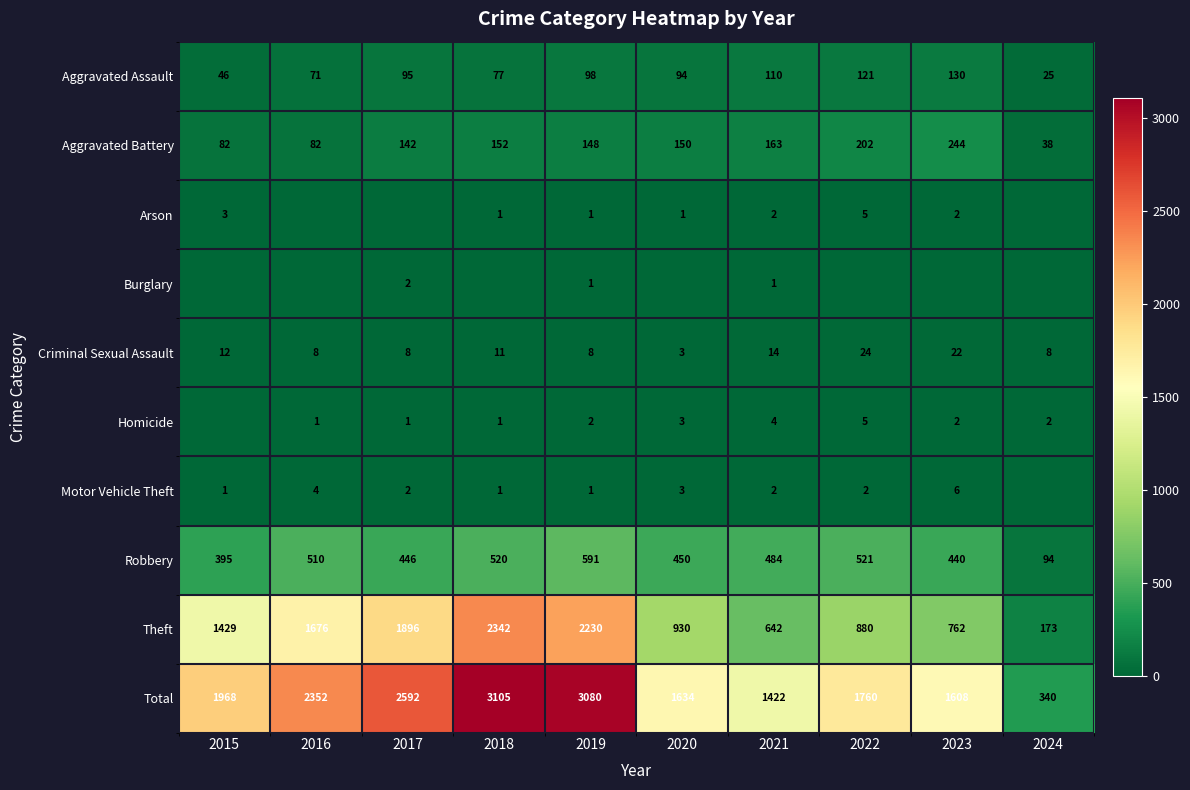

Which label corresponds to the smallest value in the chart?

2016